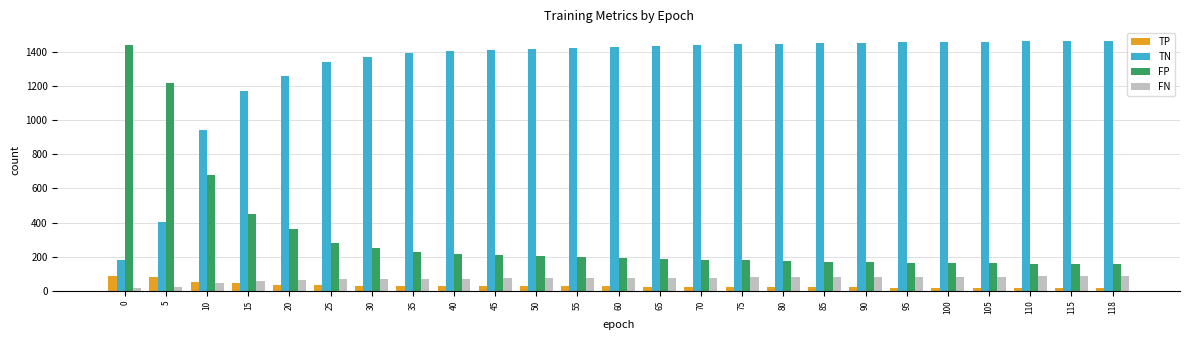

Count the number of data series in this chart.

4